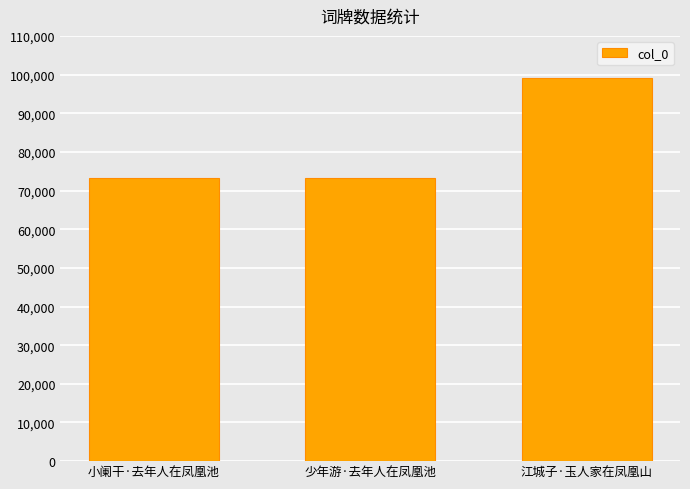

What is the approximate value at 江城子·玉人家在凤凰山?

99119